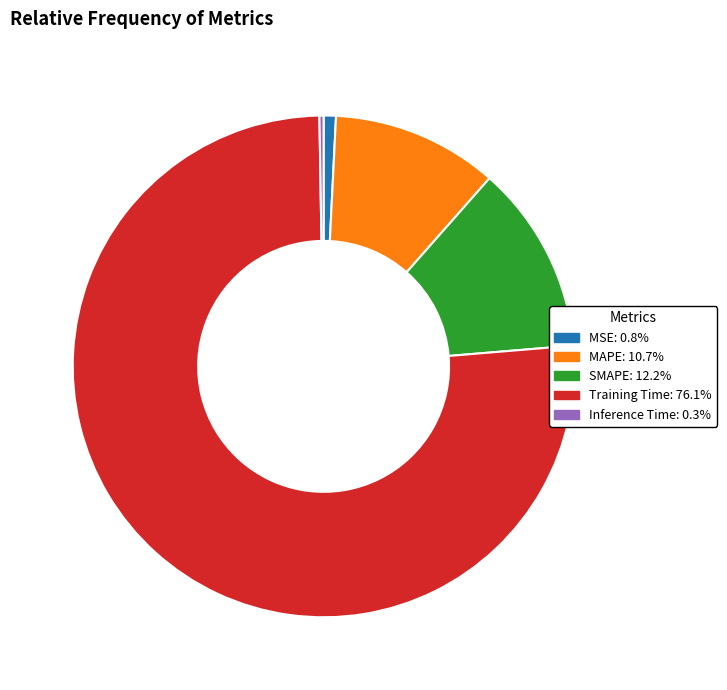

Does any single category account for the majority?

Yes